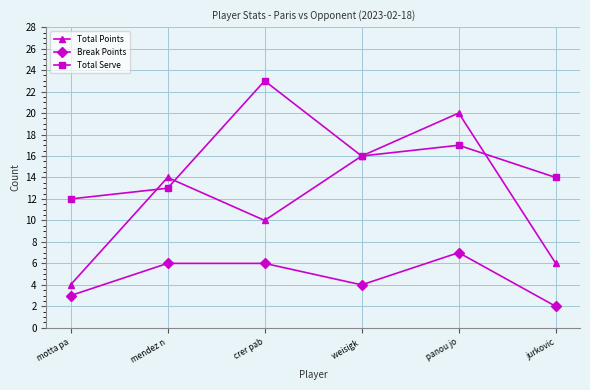

How many interior local peaks does the Total Points series have?

2